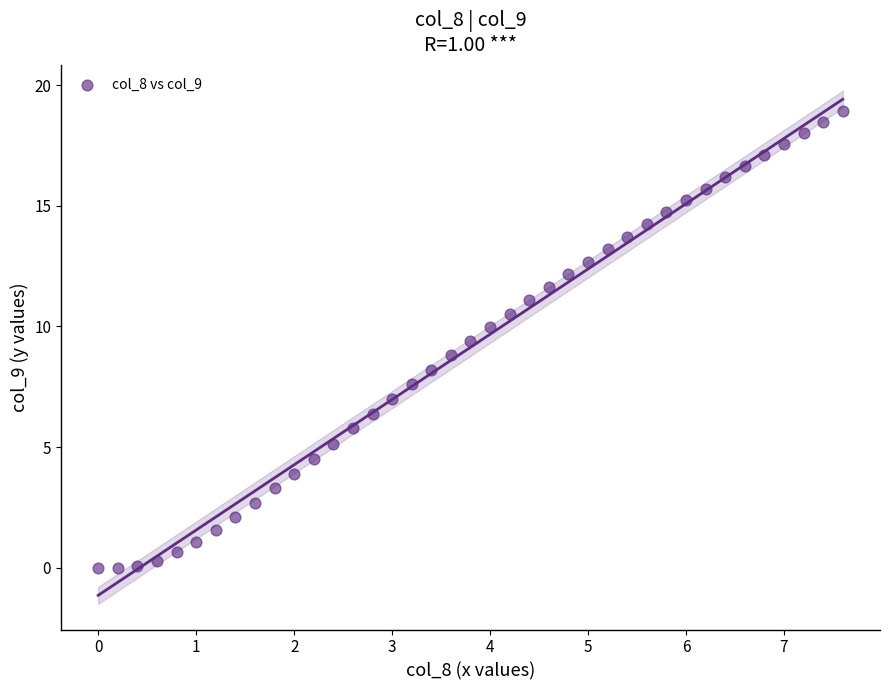

What is the range of X values (max minus min)?

7.6